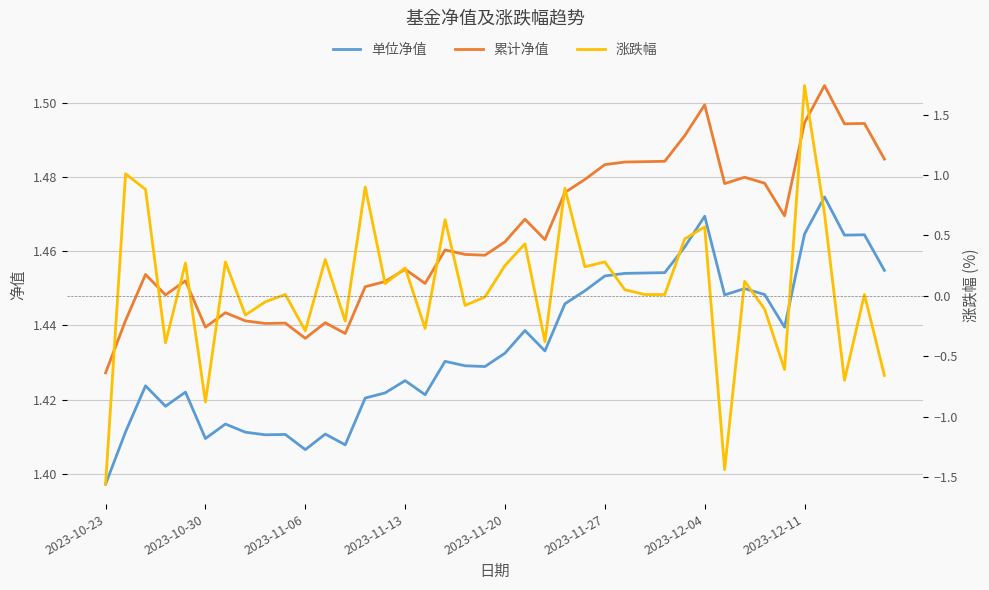

How many positive values does the 涨跌幅 series have?

24